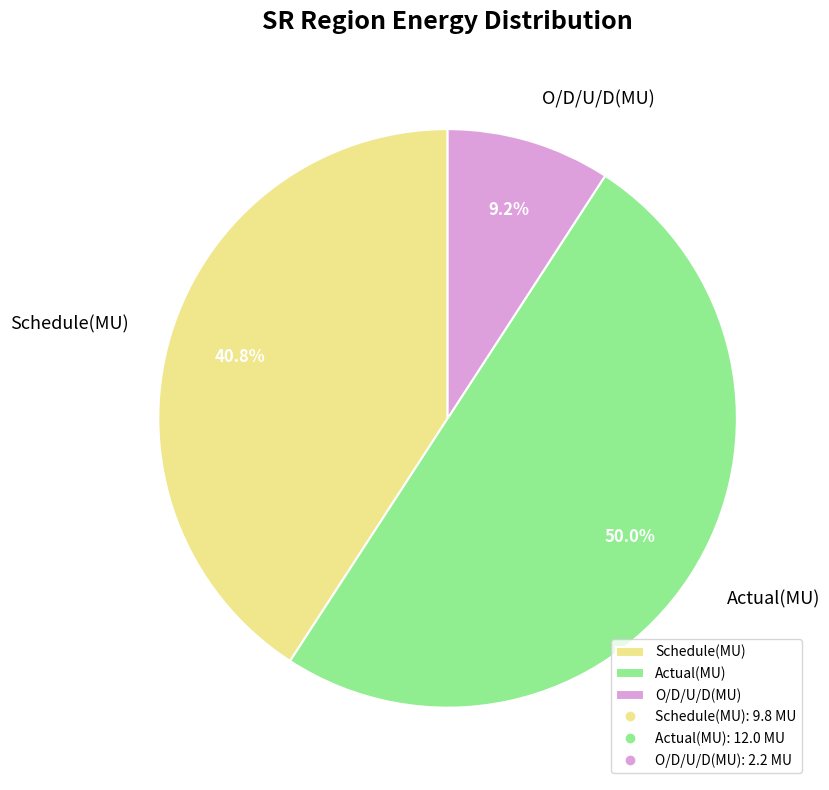

Is Schedule(MU) the majority of the pie?

No